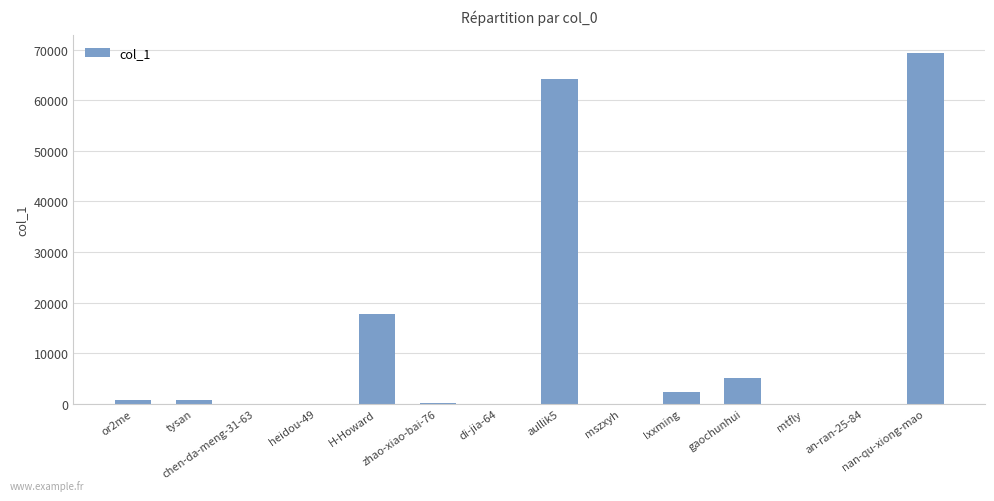

What is the sum of all values?

160576